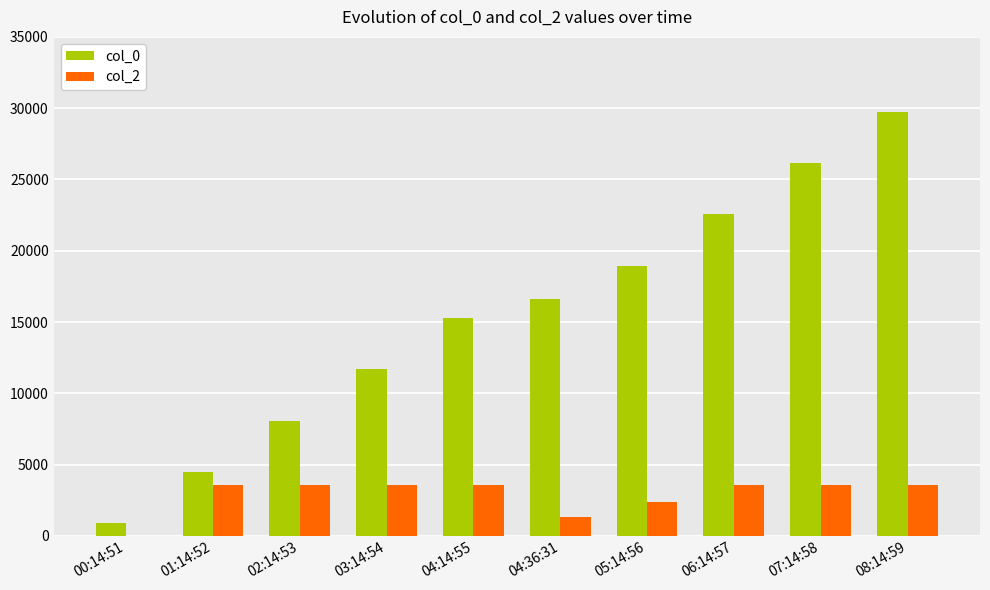

Between 01:14:52 and 02:14:53, which series saw the biggest shift?

col_0